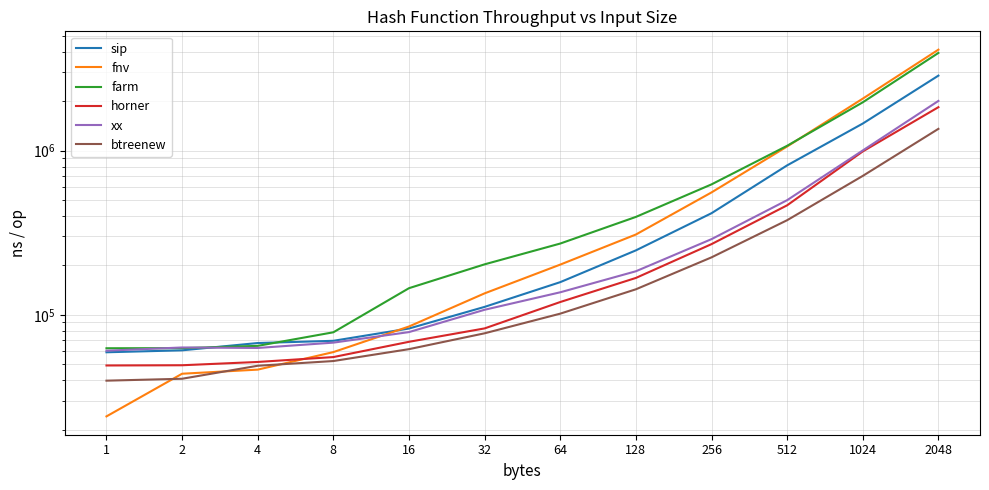

Reading left to right, what are all the values shown in this chart?

sip: 1=59100	2=60733	4=67272	8=69400	16=82463	32=111706	64=158033	128=246750	256=415600	512=813000	1024=1461600	2048=2862300
fnv: 1=24044	2=43736	4=46330	8=59242	16=84830	32=135041	64=202118	128=308233	256=556300	512=1059550	1024=2073000	2048=4119800
farm: 1=62528	2=62613	4=64660	8=78216	16=145200	32=202887	64=271558	128=394525	256=622650	512=1070000	1024=1968600	2048=3935800
horner: 1=49105	2=49260	4=51587	8=55248	16=68451	32=82590	64=119587	128=167642	256=269354	512=464337	1024=988800	2048=1838800
xx: 1=60428	2=63207	4=62774	8=67646	16=78433	32=107275	64=137071	128=184080	256=288866	512=499050	1024=1002000	2048=2007600
btreenew: 1=39682	2=40760	4=48912	8=52259	16=61738	32=77118	64=101587	128=142949	256=223725	512=376787	1024=701400	2048=1356825